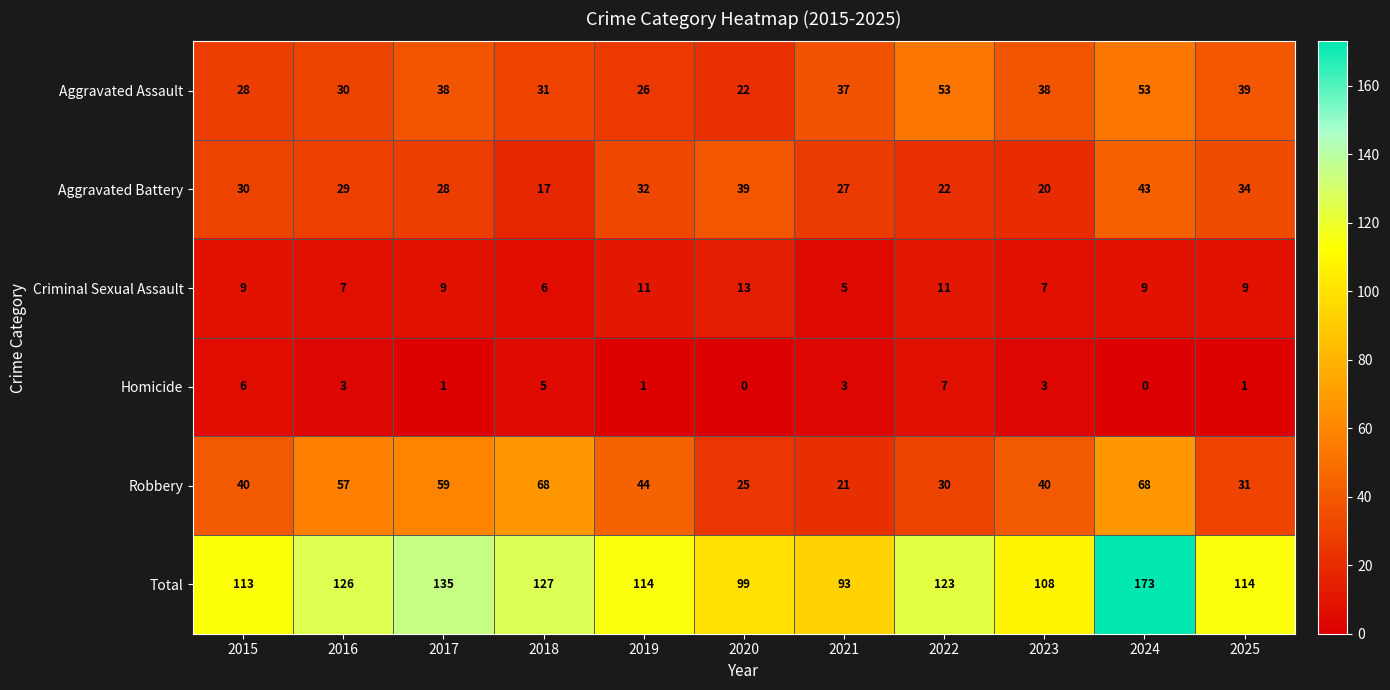

Which category has the highest value across all series?

2024